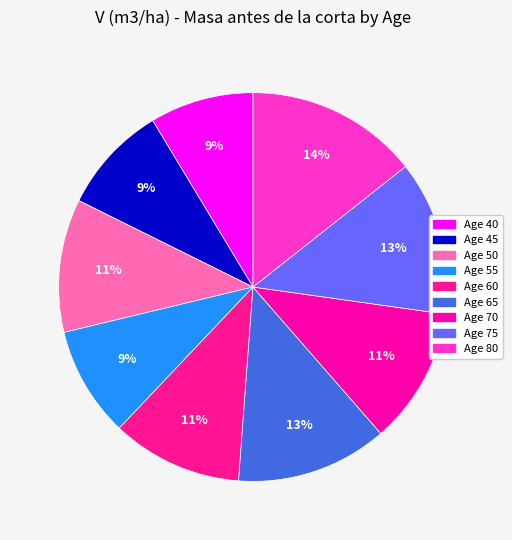

What is the smallest slice in the pie chart?

40